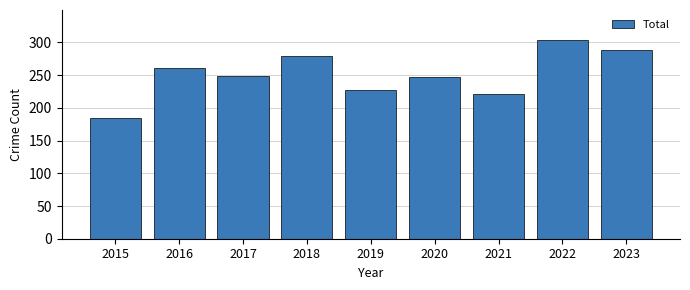

How many categories are shown in the chart?

9